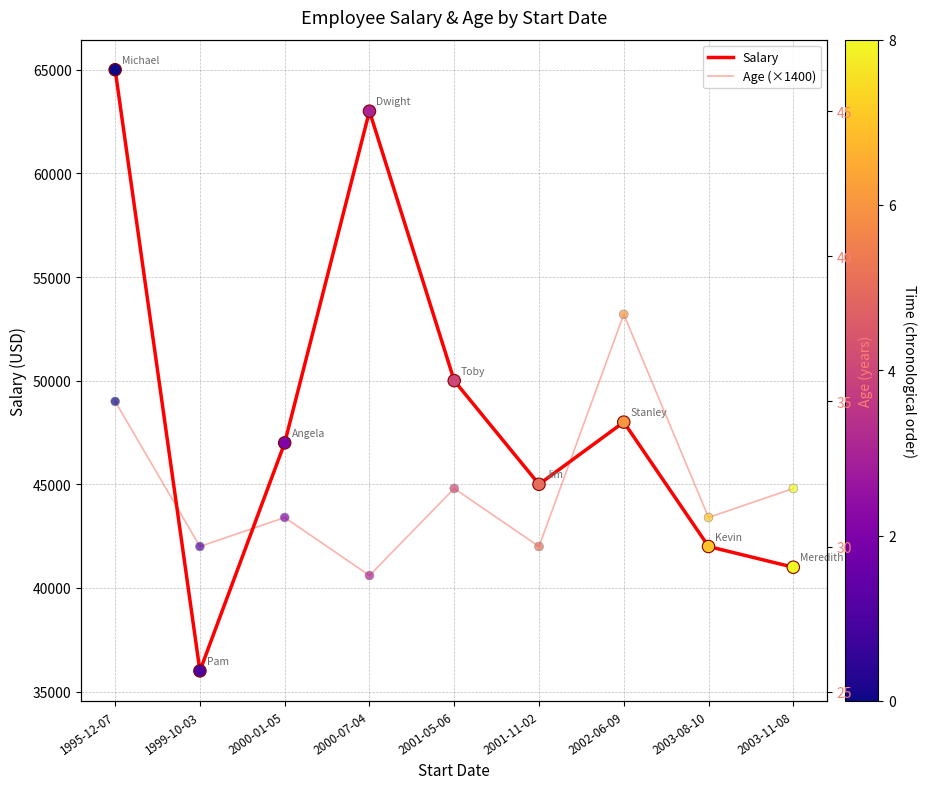

Which series has the largest total across all categories?

Salary